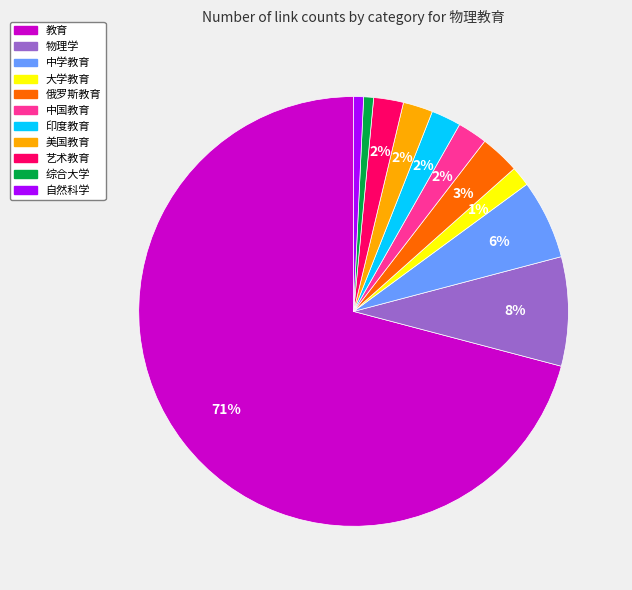

How many segments does this pie chart have?

11